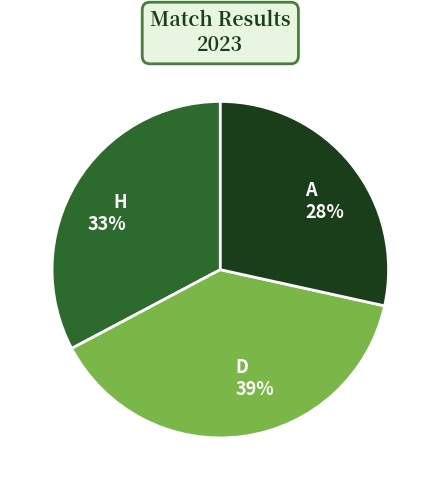

Is it true that D is 39% of the pie?

True